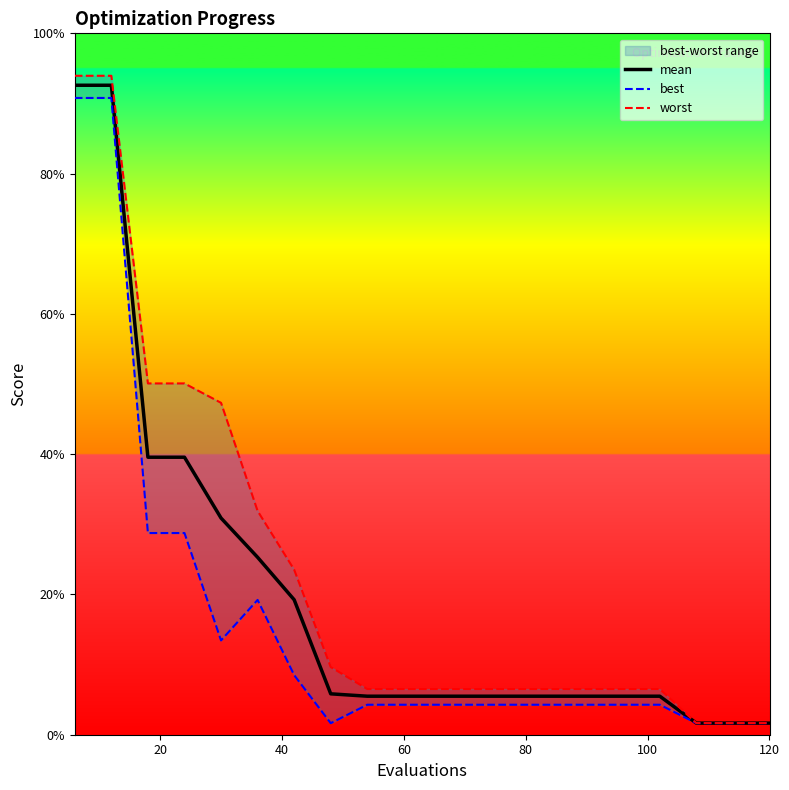

True or false: mean has a value of 0.0 at 18.

False